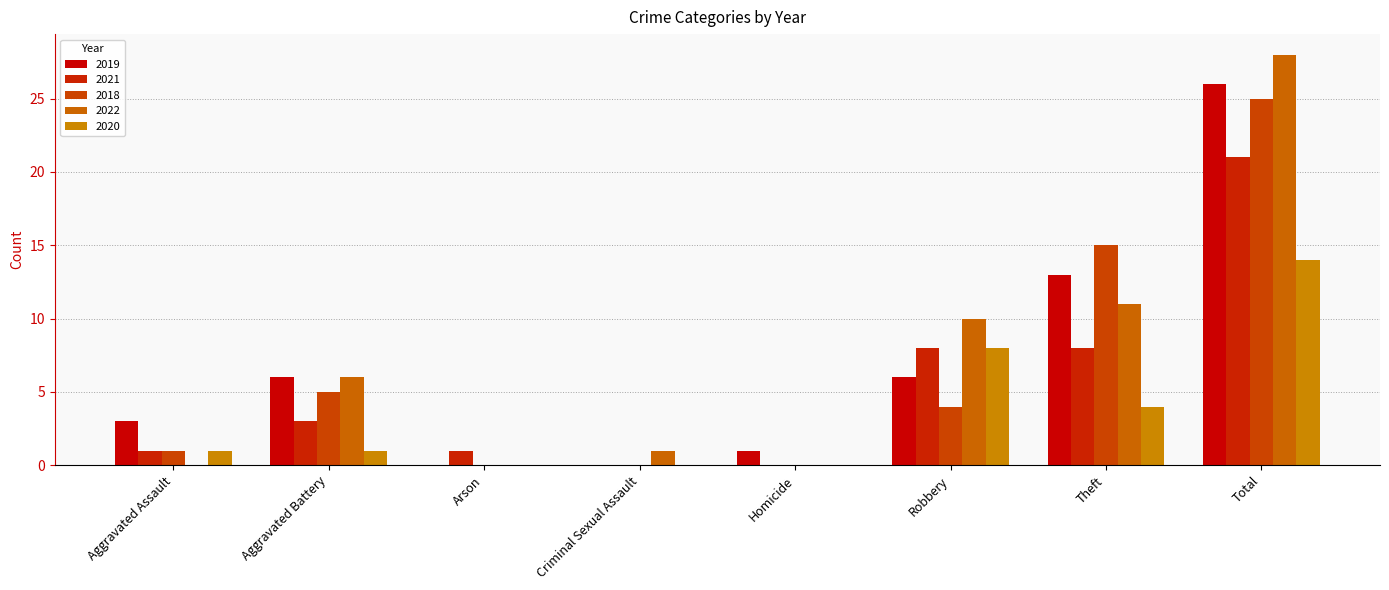

How many groups of bars are there?

8